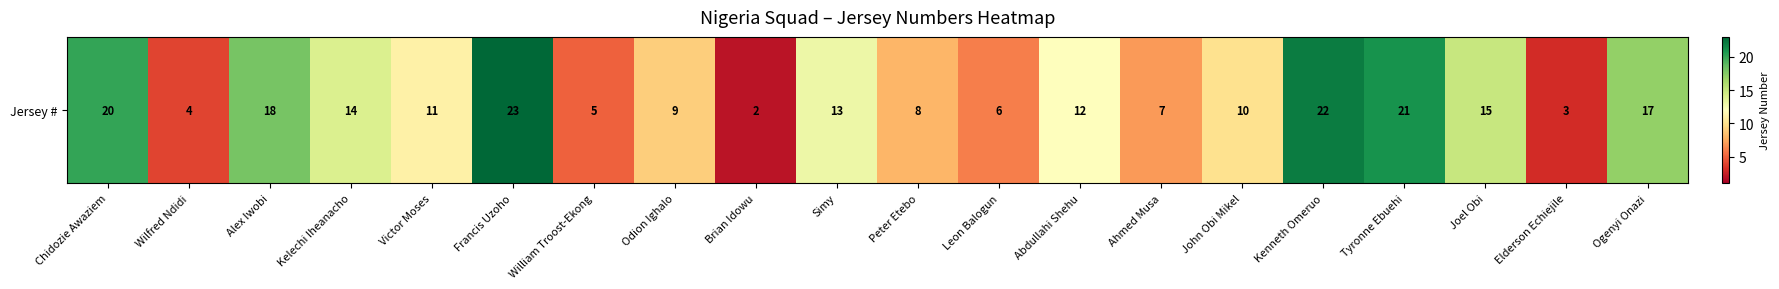

Which has a higher value, Chidozie Awaziem or Leon Balogun?

Chidozie Awaziem